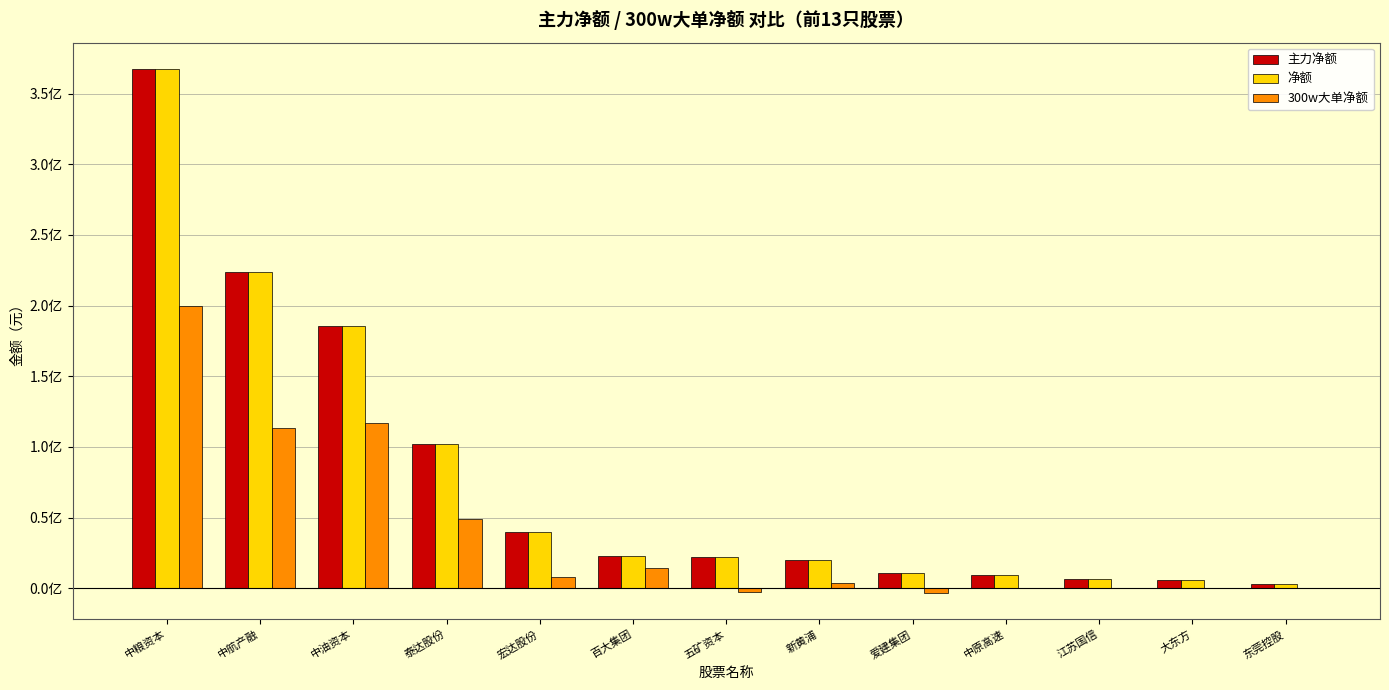

Are the bars horizontal?

No